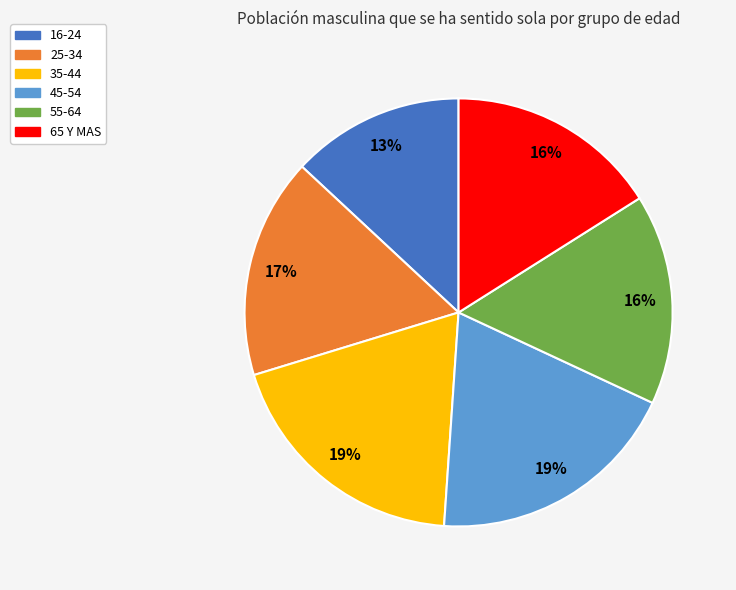

To the nearest percent, what is the combined percentage of 25-34 and 55-64?

33%